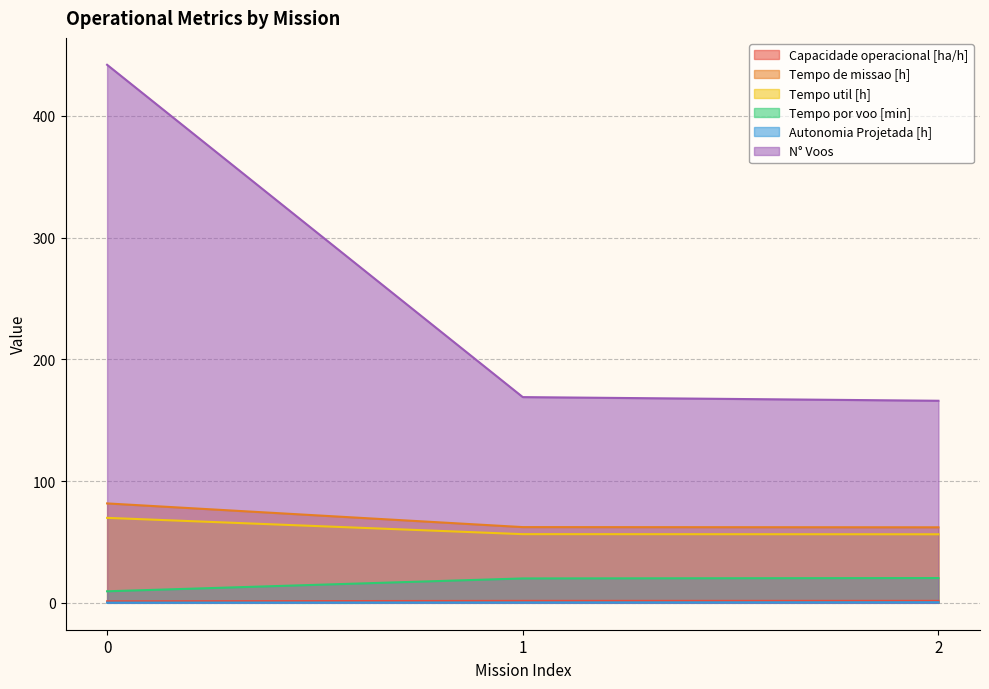

What is the value of the Capacidade operacional [ha/h] point at the 1st from the left?

1.2